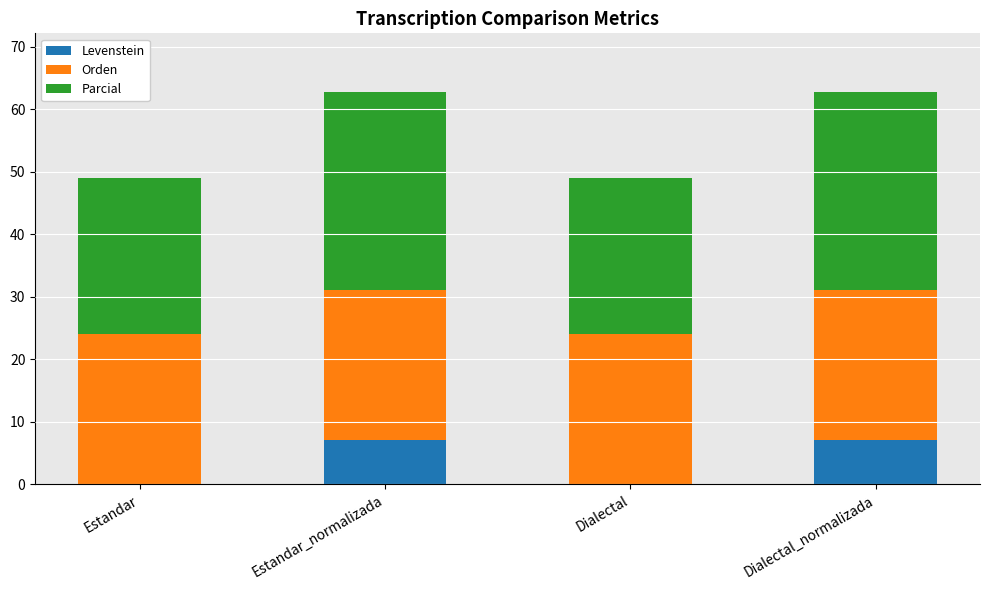

How many data points in Levenstein are above 7?

2